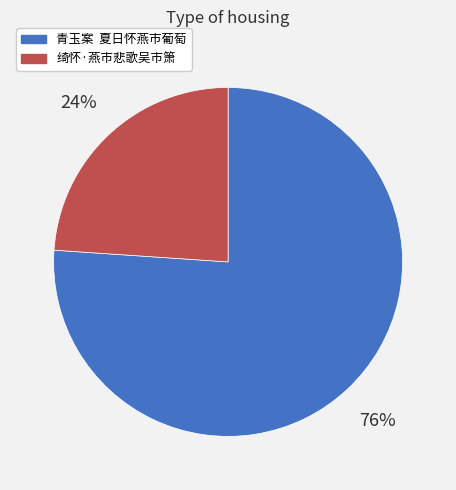

What percentage is the 青玉案 夏日怀燕市葡萄 slice, to the nearest percent?

76%